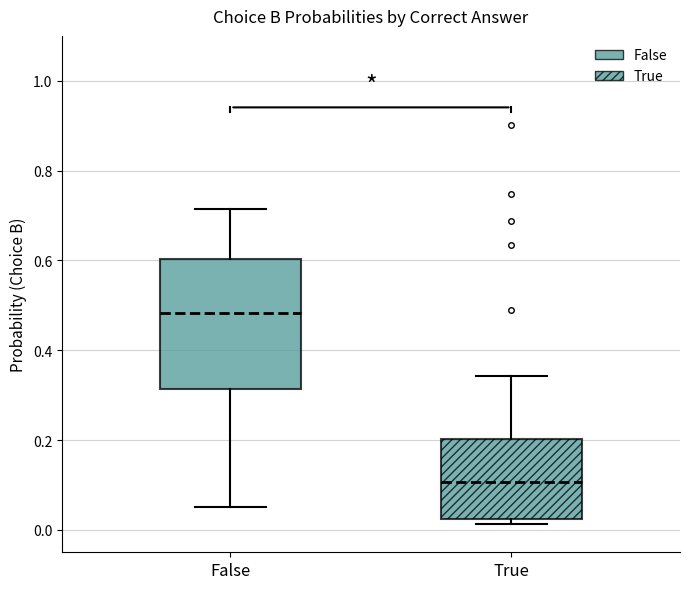

Reading left to right, transcribe this box plot: for each box, give where its median line is, the range the box spans, and where its two whiskers end, as read against the y-axis. The values are not printed on the chart, so give them approximately, as read against the axis.

False: median 0.48, box 0.32 to 0.60, whiskers 0.06 to 0.72
True: median 0.10, box 0.02 to 0.20, whiskers 0.02 (just below the box's lower edge) to 0.34